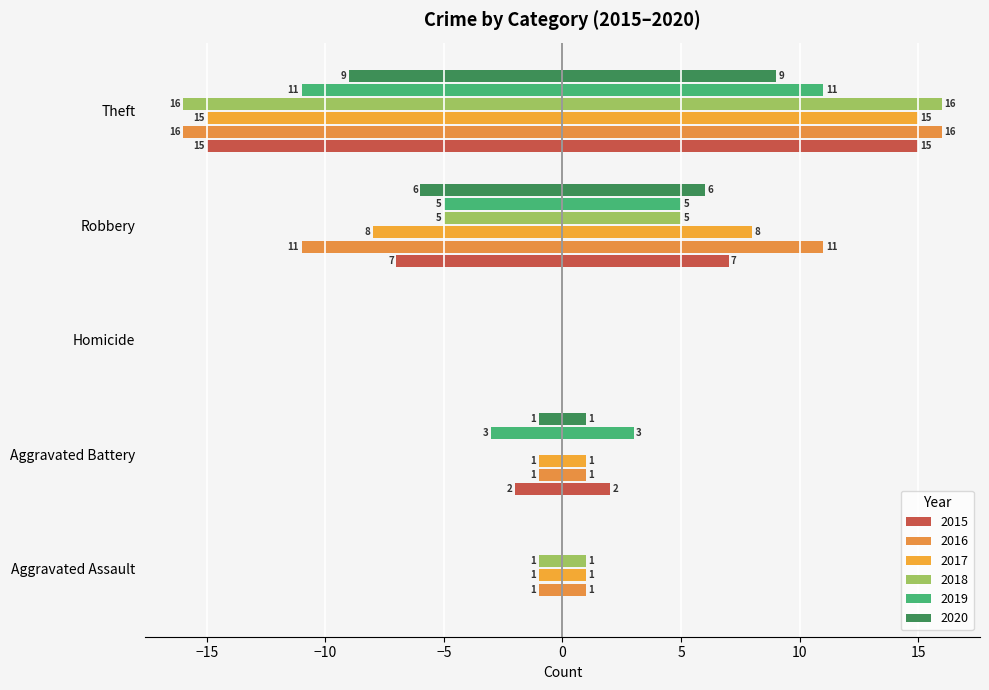

What is the spread (max minus min) of values at Aggravated Assault?

1